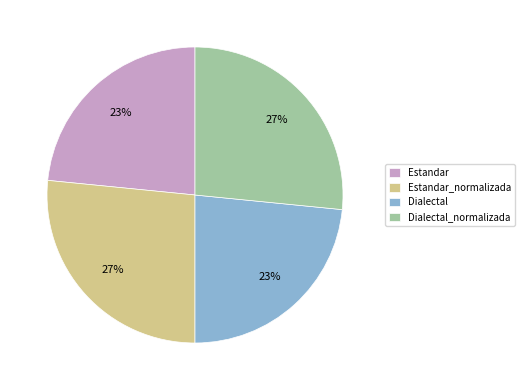

Is Dialectal_normalizada the majority of the pie?

No